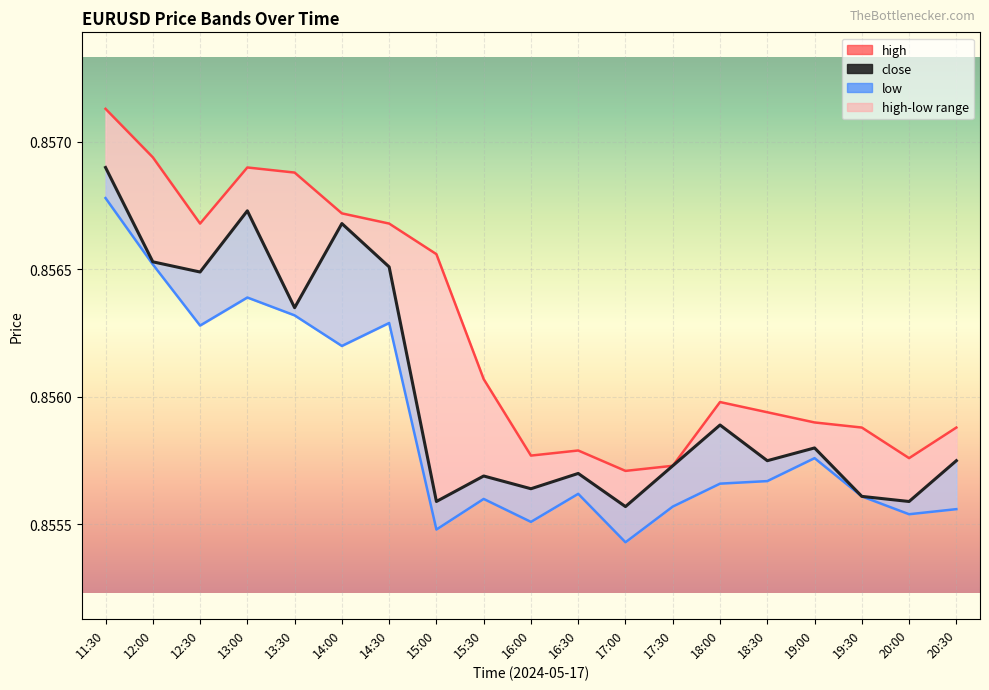

True or false: close has a value of 1.2 at 20:00.

False